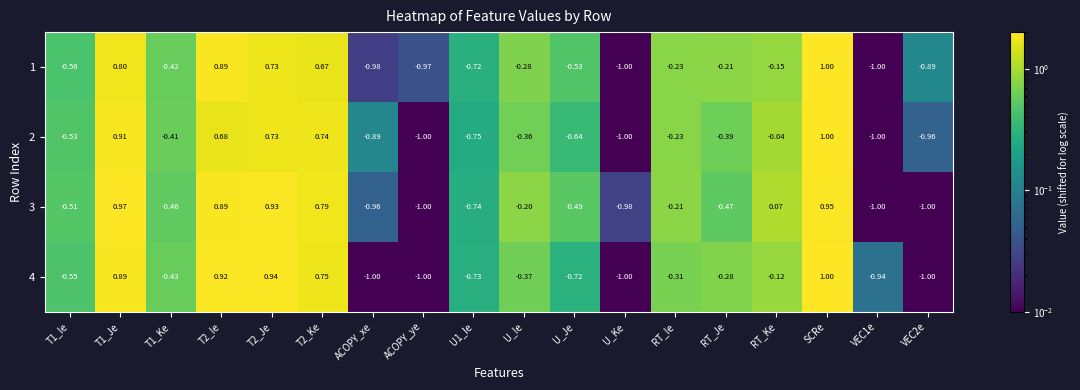

Which label corresponds to the largest value in the chart?

SCRe